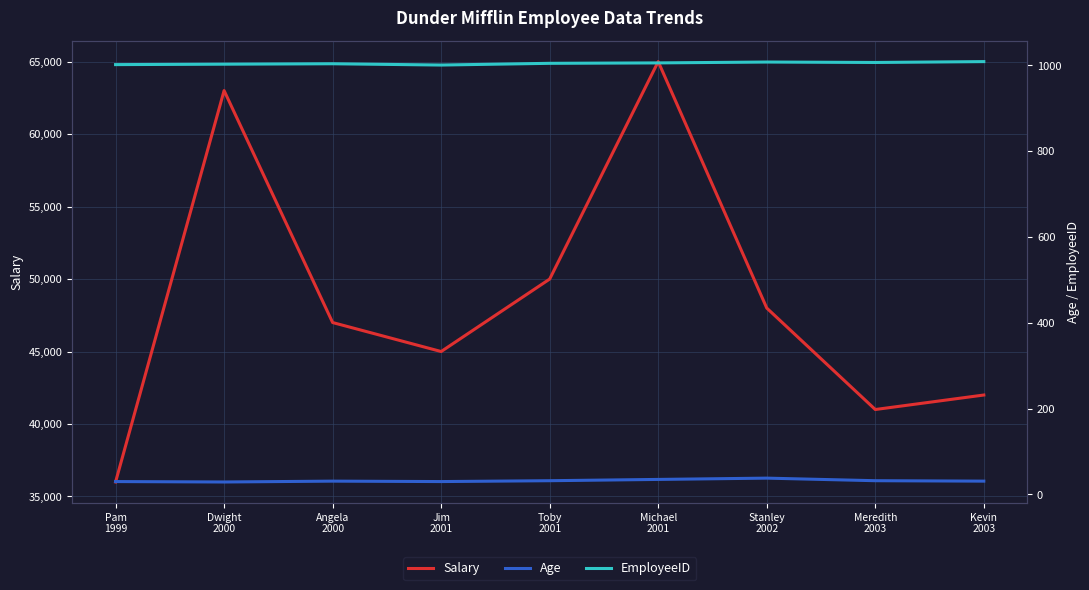

Between Kevin
2003 and Jim
2001, which is larger?

Jim
2001